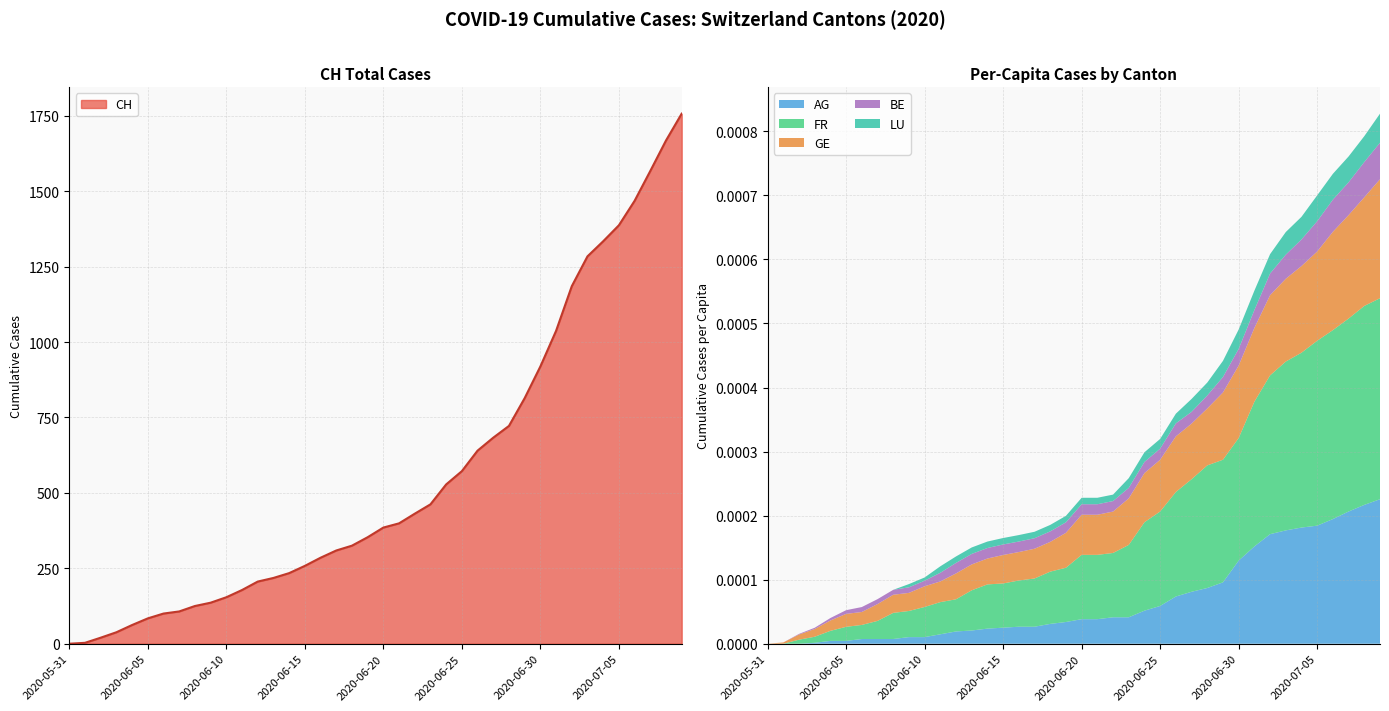

What is the difference between the highest and lowest values at 2020-06-30?

919.0